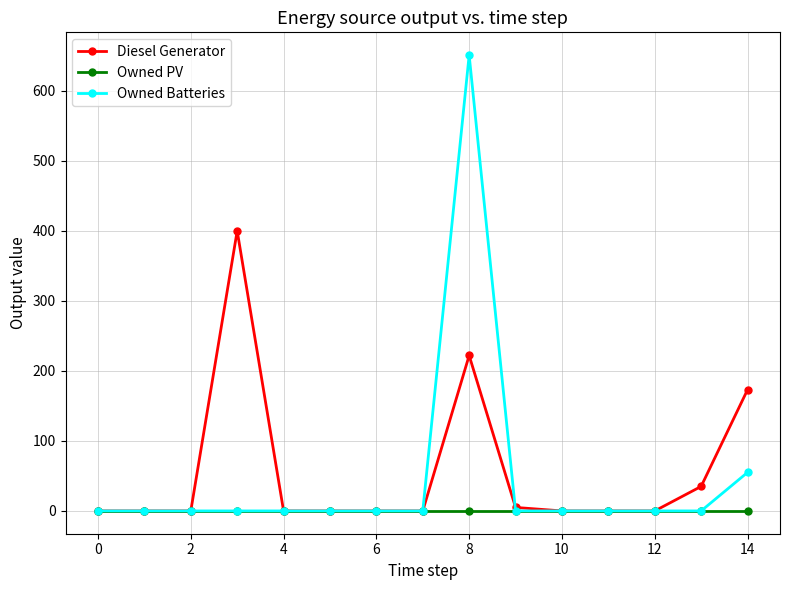

What is the difference between the maximum and minimum values in the Diesel Generator series?

400.0